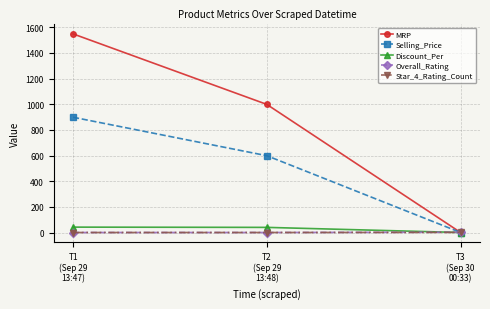

Between T1
(Sep 29
13:47) and T3
(Sep 30
00:33), which series saw the biggest shift?

MRP